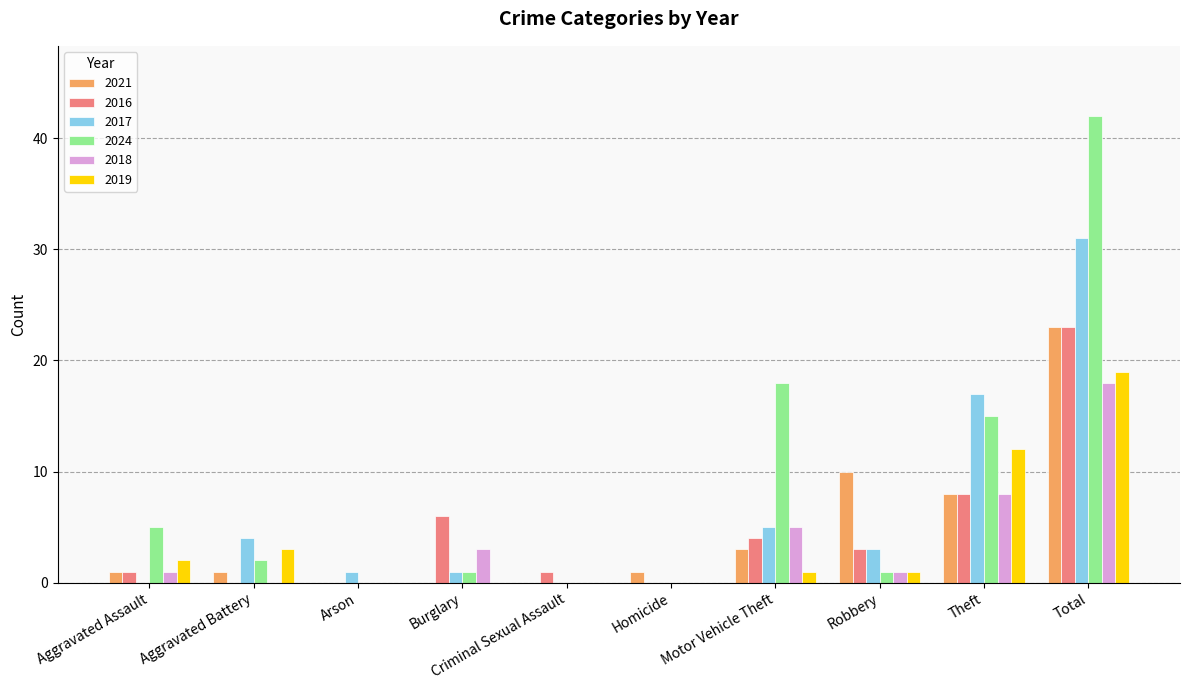

At which category is the sum across all series the highest?

Total